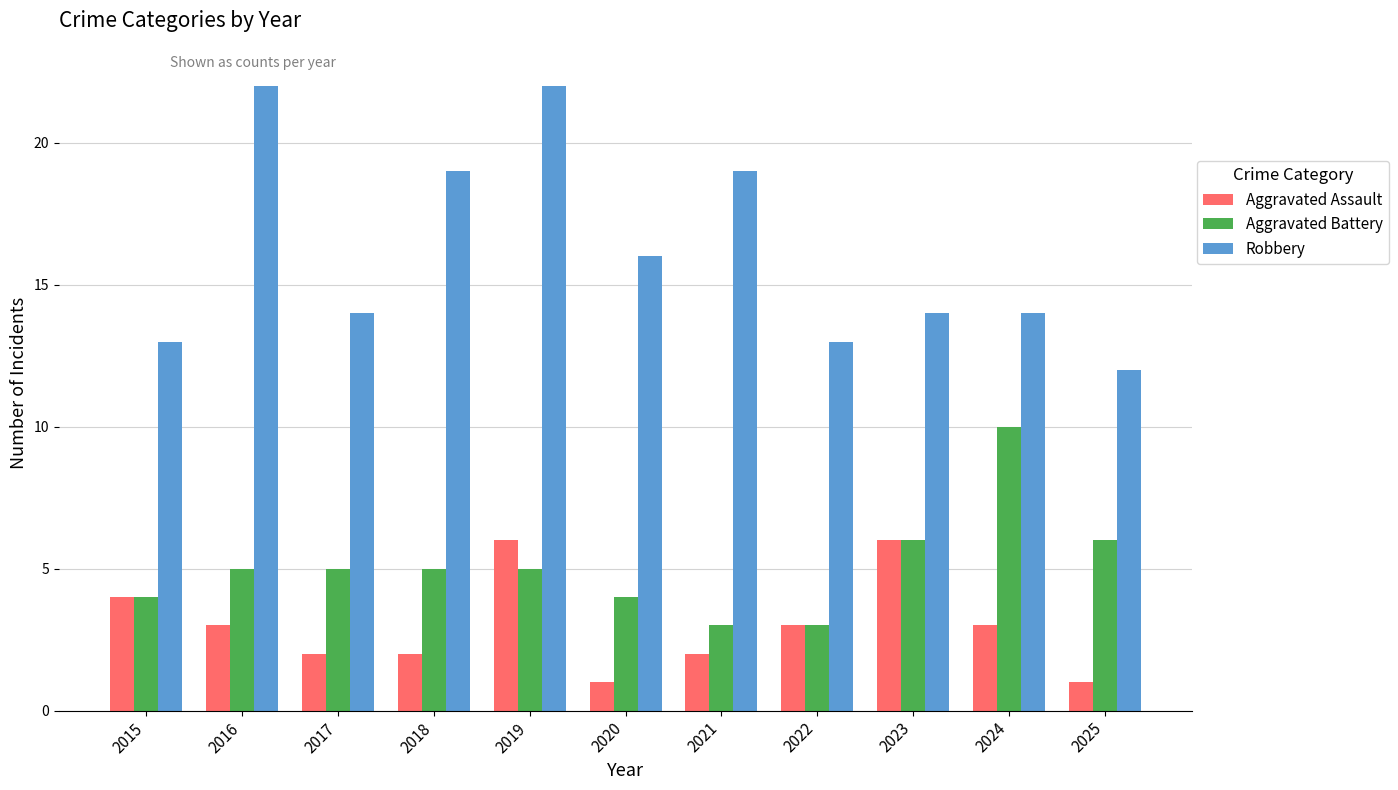

Reading left to right, extract all data points from this chart.

Aggravated Assault: 2015=4	2016=3	2017=2	2018=2	2019=6	2020=1	2021=2	2022=3	2023=6	2024=3	2025=1
Aggravated Battery: 2015=4	2016=5	2017=5	2018=5	2019=5	2020=4	2021=3	2022=3	2023=6	2024=10	2025=6
Robbery: 2015=13	2016=22	2017=14	2018=19	2019=22	2020=16	2021=19	2022=13	2023=14	2024=14	2025=12